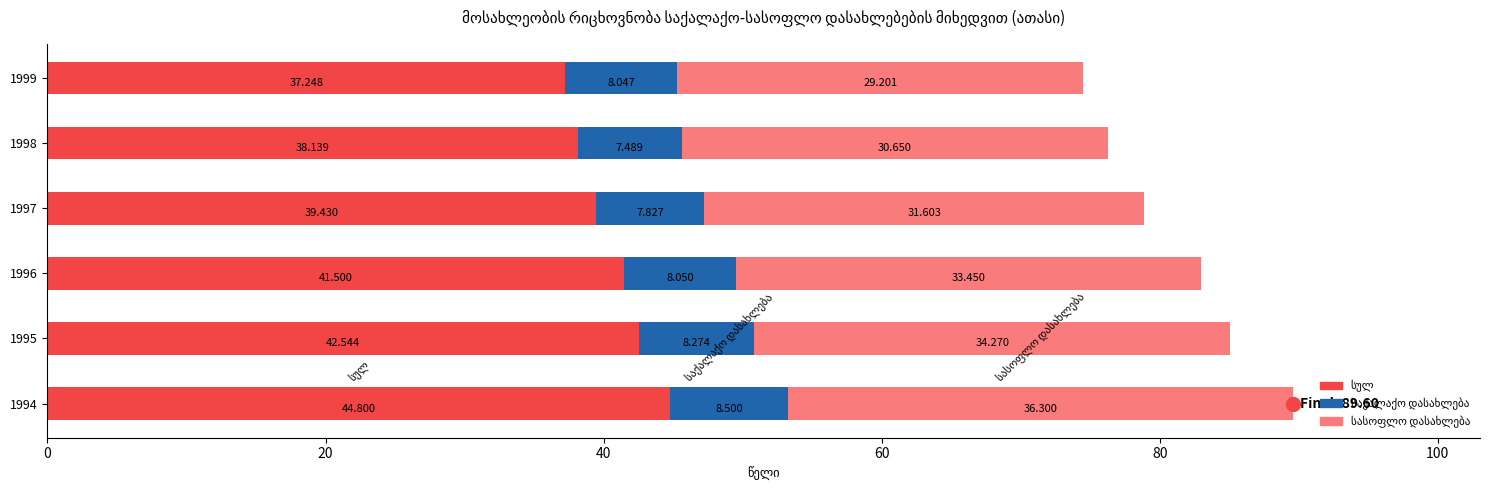

Which series has the widest spread of Y values?

სულ